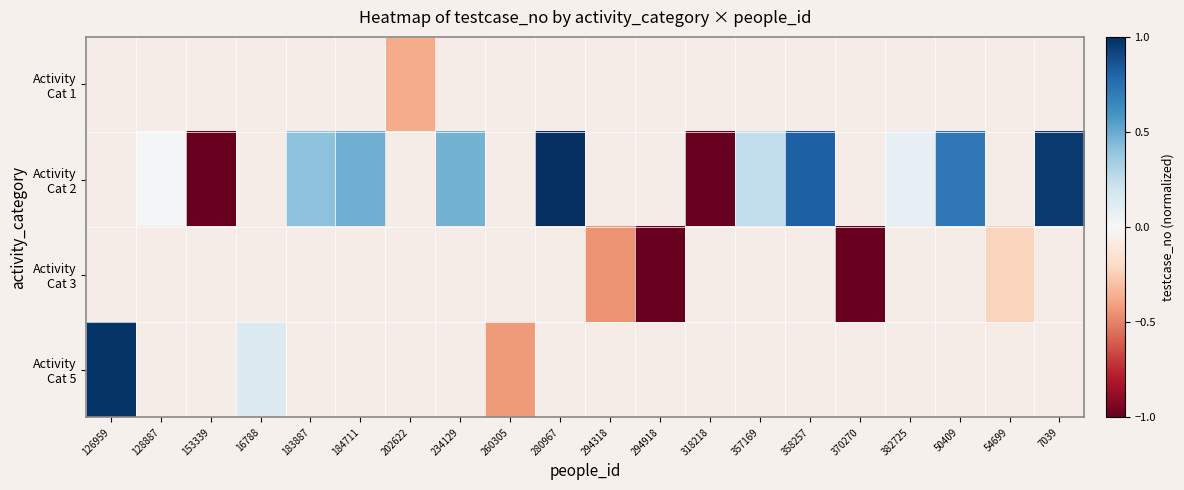

Rank the series by their maximum value, from lowest to highest.

Activity Cat 1, Activity Cat 2, Activity Cat 3, Activity Cat 5